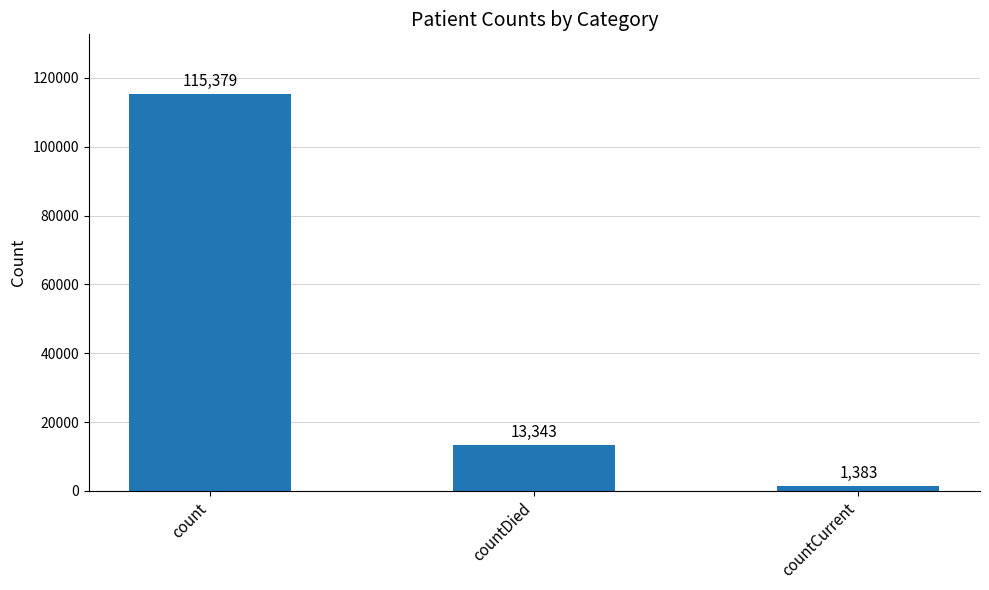

Rank the categories by value from lowest to highest.

countCurrent, countDied, count